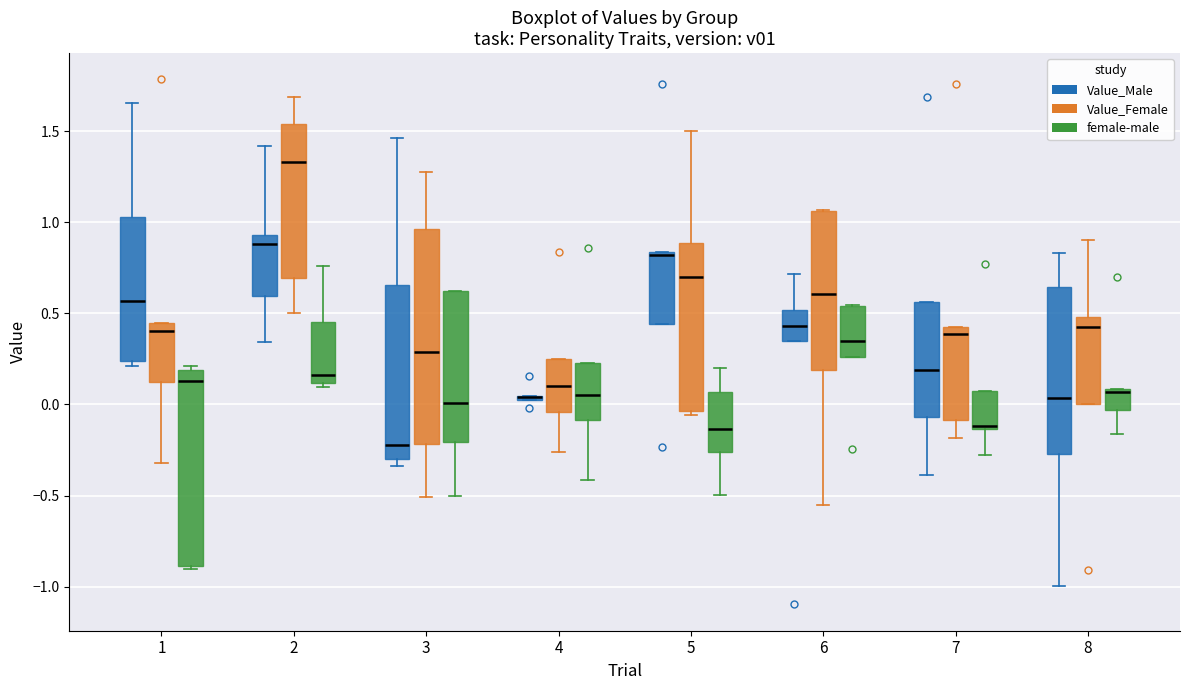

Which box is the tallest, from its lower edge to its upper edge?

3 (Value_Female)